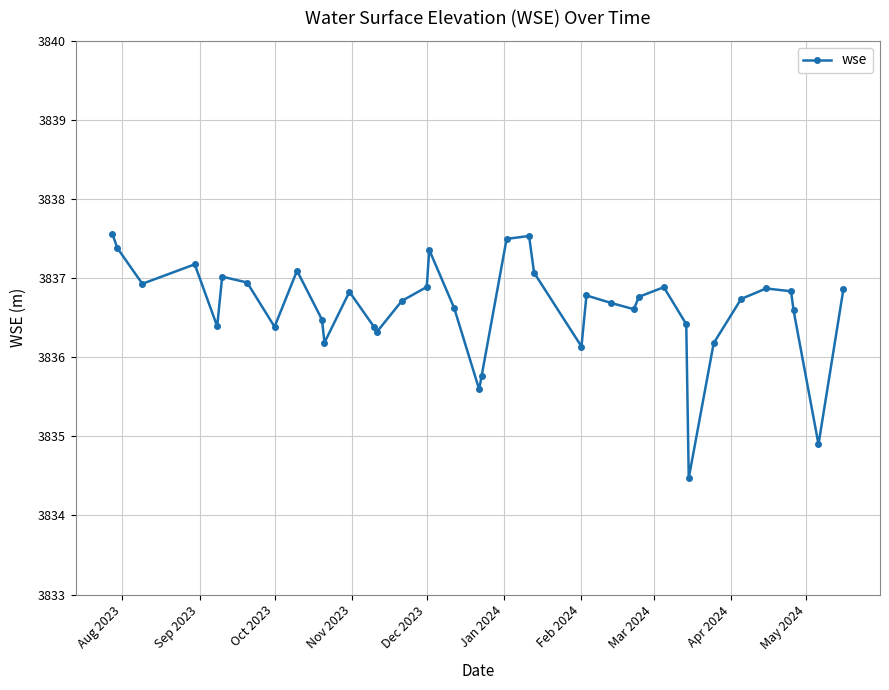

What is the value of the 36th point from the left?

3836.6